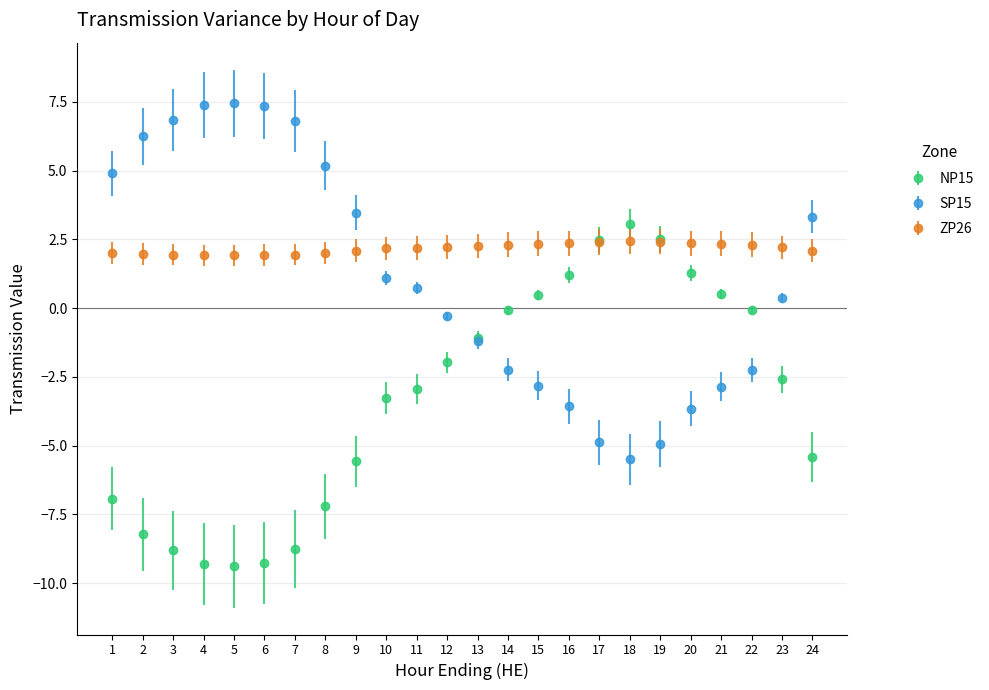

What is the spread (max minus min) of values at 21?

5.2